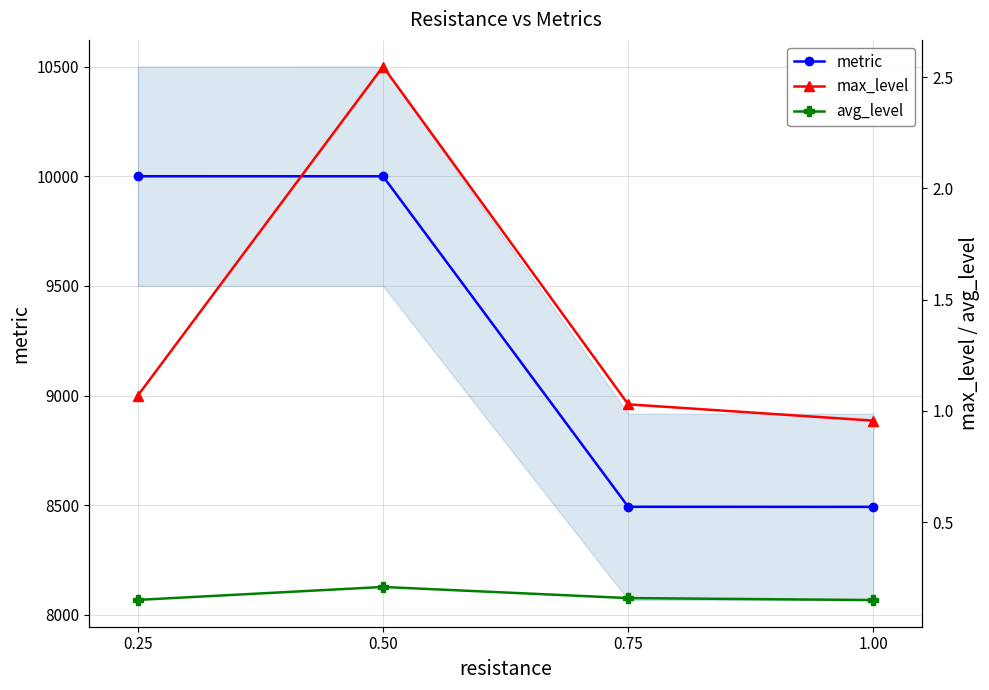

What is the label of the 1st point from the right?

1.00